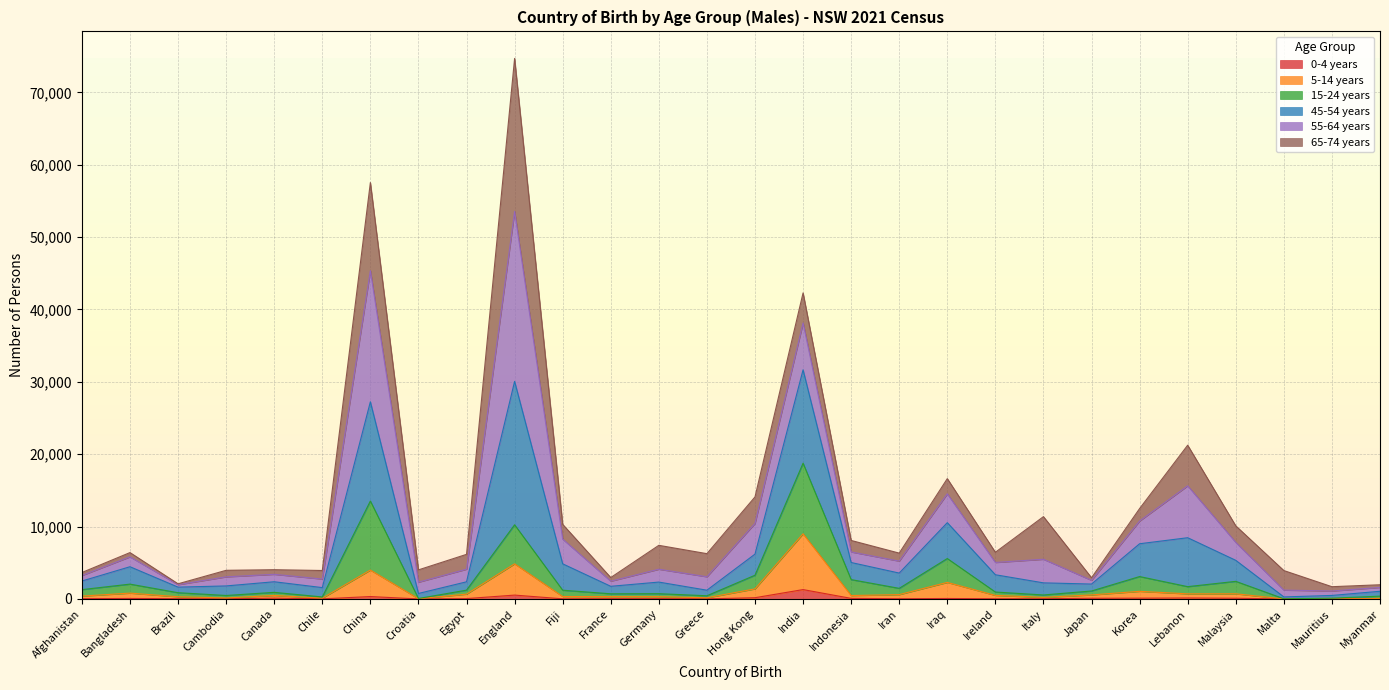

At which category is the sum across all series the highest?

England